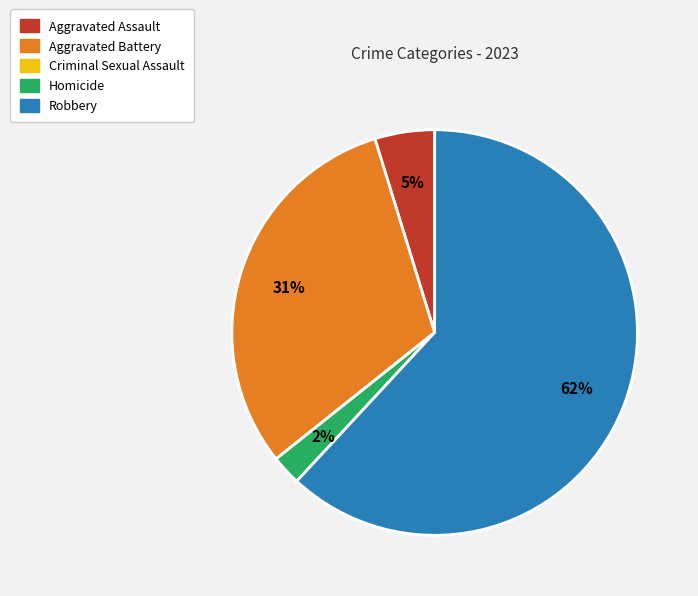

What is the largest slice in the pie chart?

Robbery